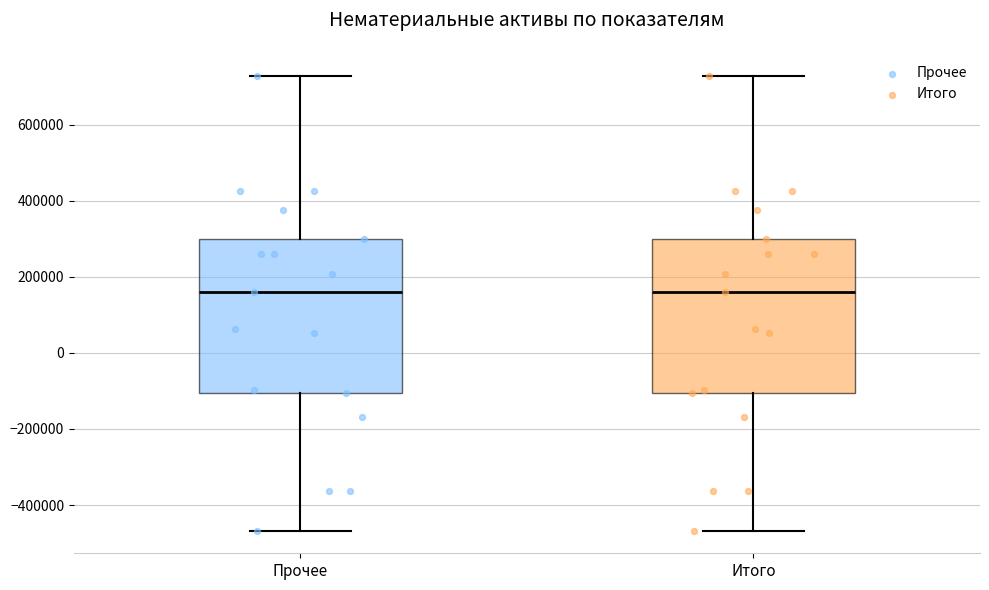

Where is the lower edge of the box for Прочее on the y-axis? The values are not printed on the chart, so give them approximately, as read against the axis.

-100000